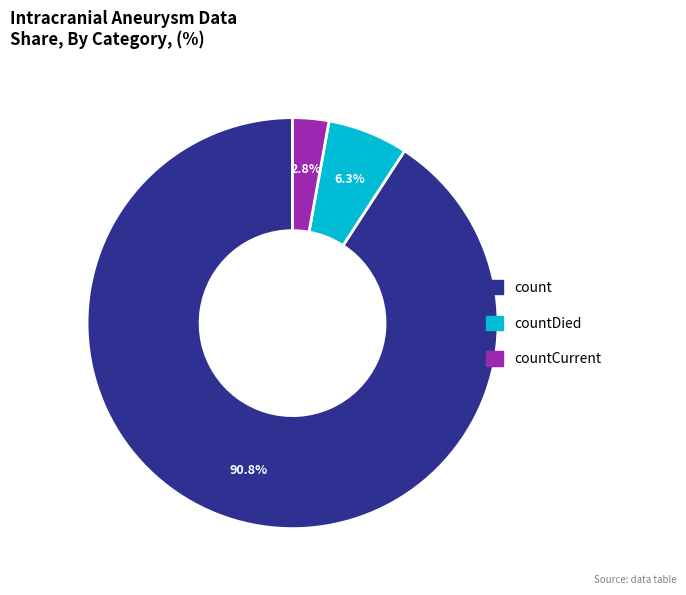

Which category has the smallest portion of the pie?

countCurrent